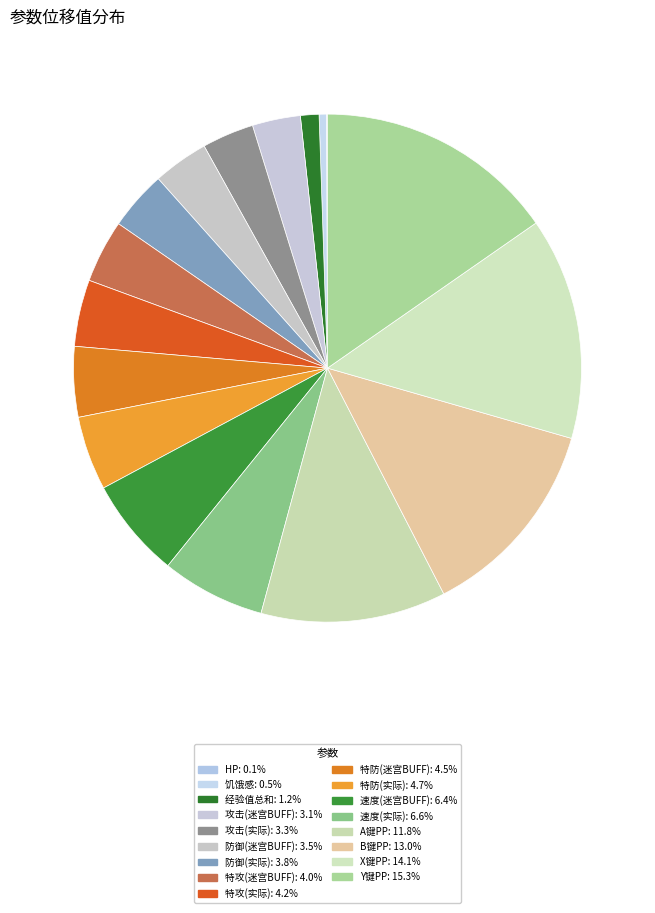

To the nearest percent, what is the difference between the largest and smallest slice percentages?

15%